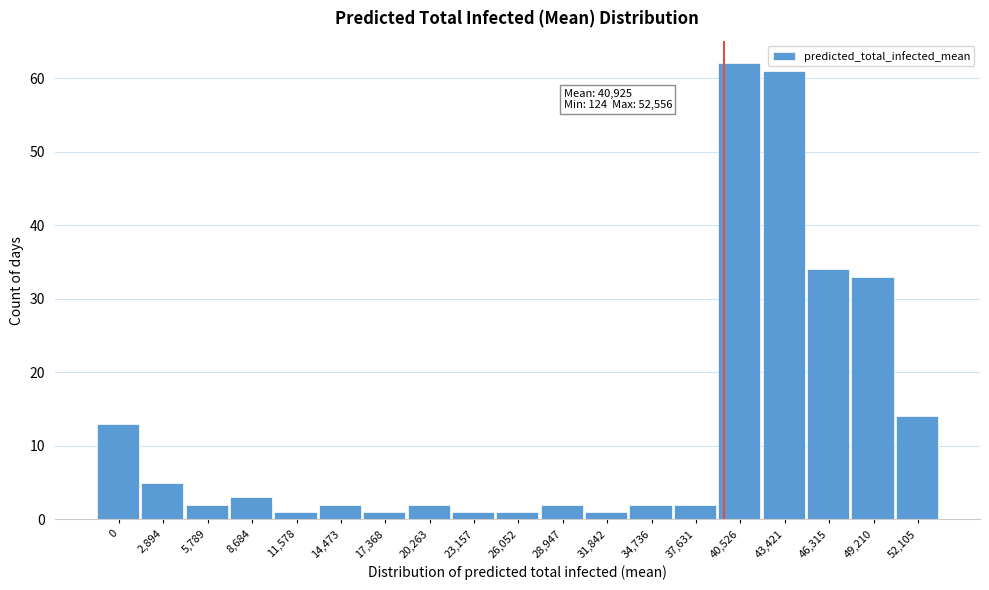

Reading left to right, extract all data points from this chart.

0=13	2,894=5	5,789=2	8,684=3	11,578=1	14,473=2	17,368=1	20,263=2	23,157=1	26,052=1	28,947=2	31,842=1	34,736=2	37,631=2	40,526=62	43,421=61	46,315=34	49,210=33	52,105=14